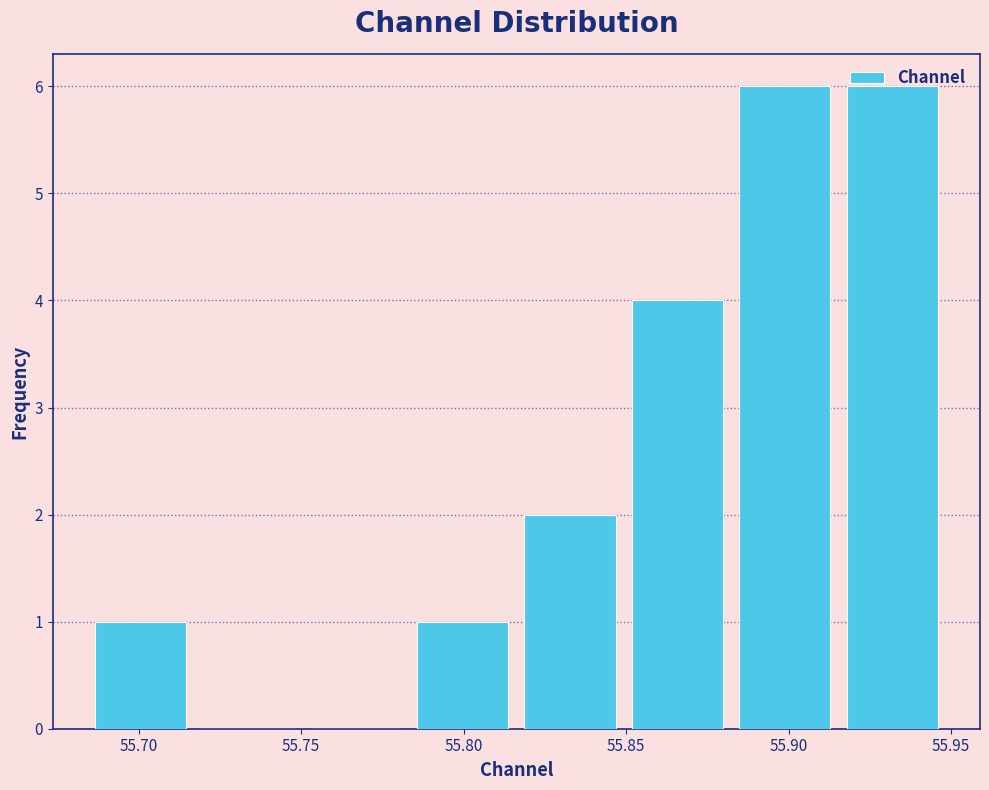

What is the height of the bar covering 55.785 to 55.815 on the x-axis? Neither the bar edges nor the heights are printed on the chart, so give them approximately, as read against the axes.

1